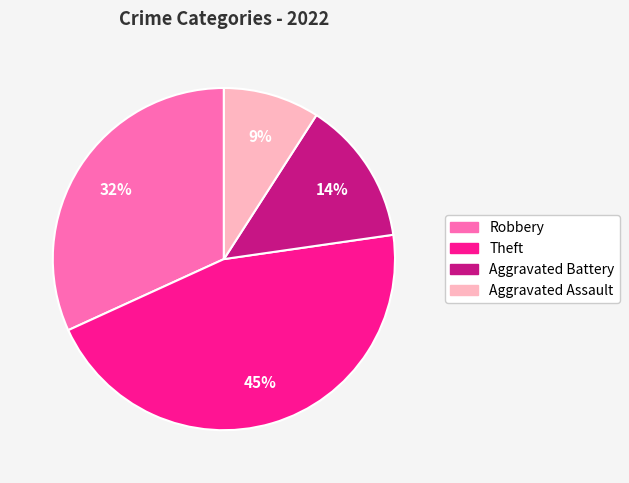

Is there any slice that represents more than half of the pie?

No